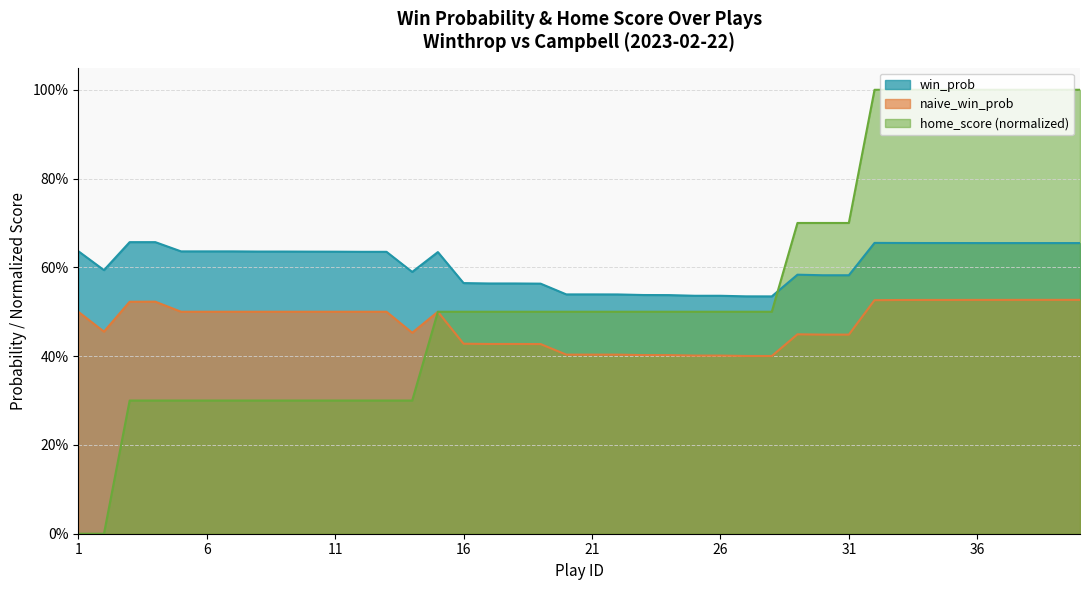

At which label does home_score reach its peak?

32